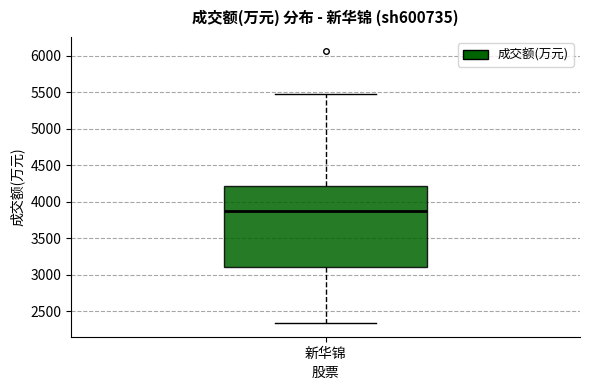

Read this box plot against the y-axis: the position of the median line, the range covered by the box, and the ends of both whiskers. The values are not printed on the chart, so give them approximately, as read against the axis.

median 3850, box 3100 to 4200, whiskers 2350 to 5450